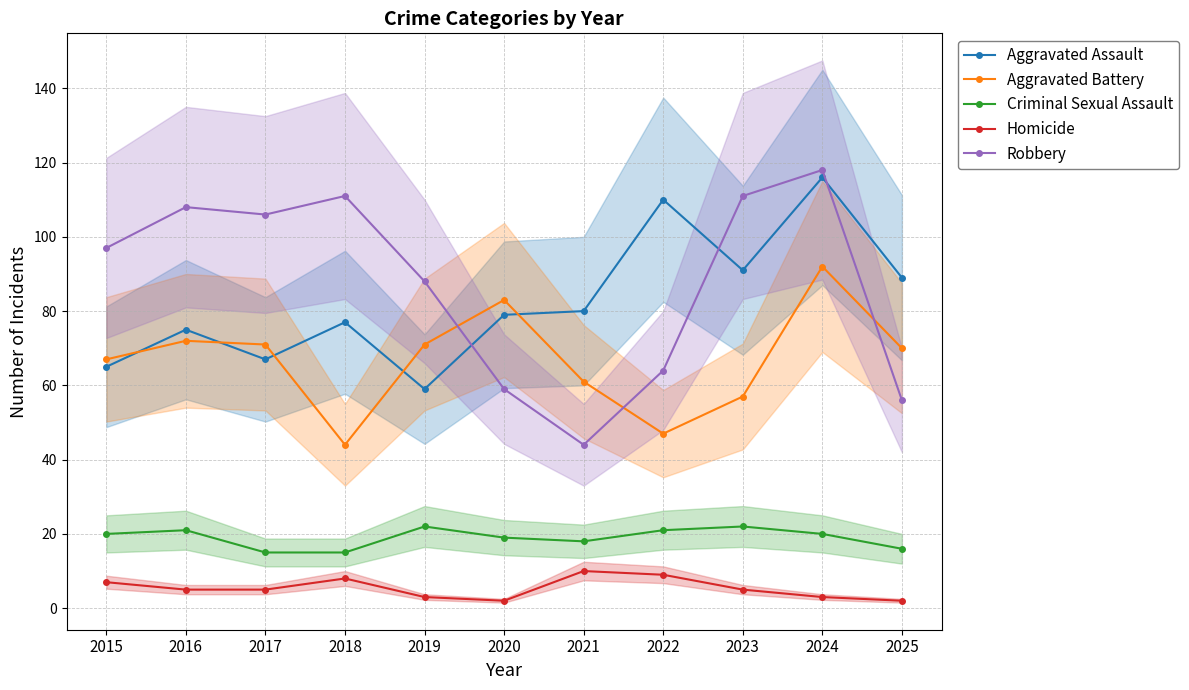

Between 2015 and 2021, which series saw the biggest shift?

Robbery